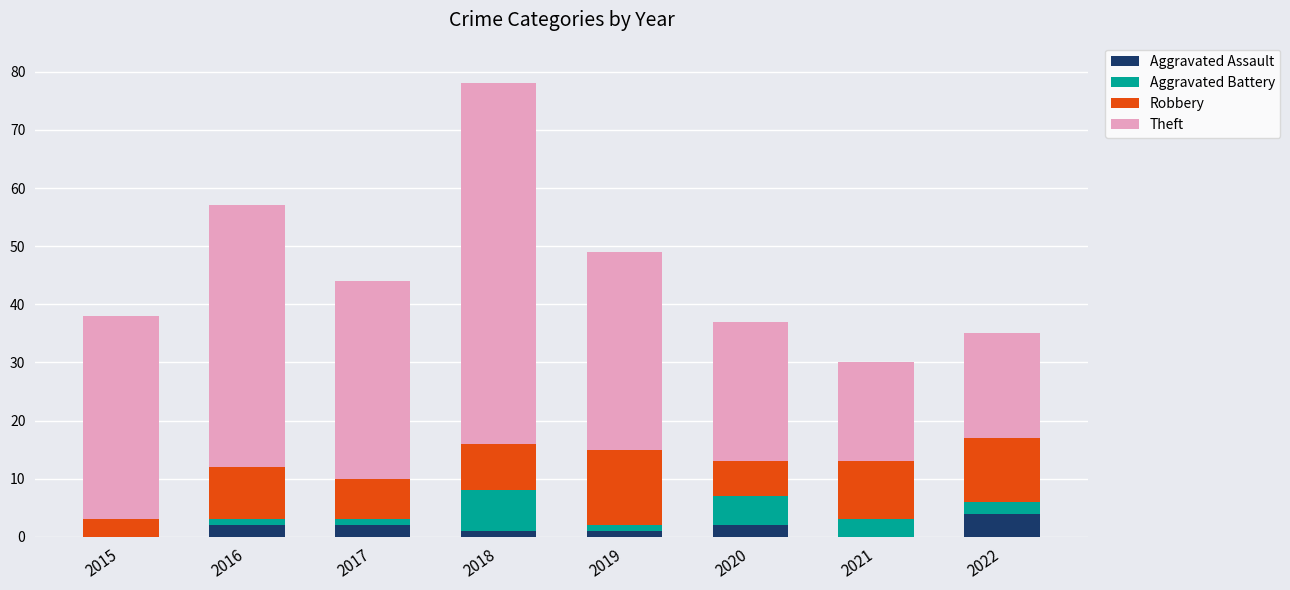

What is the total value across all series at 2015?

38